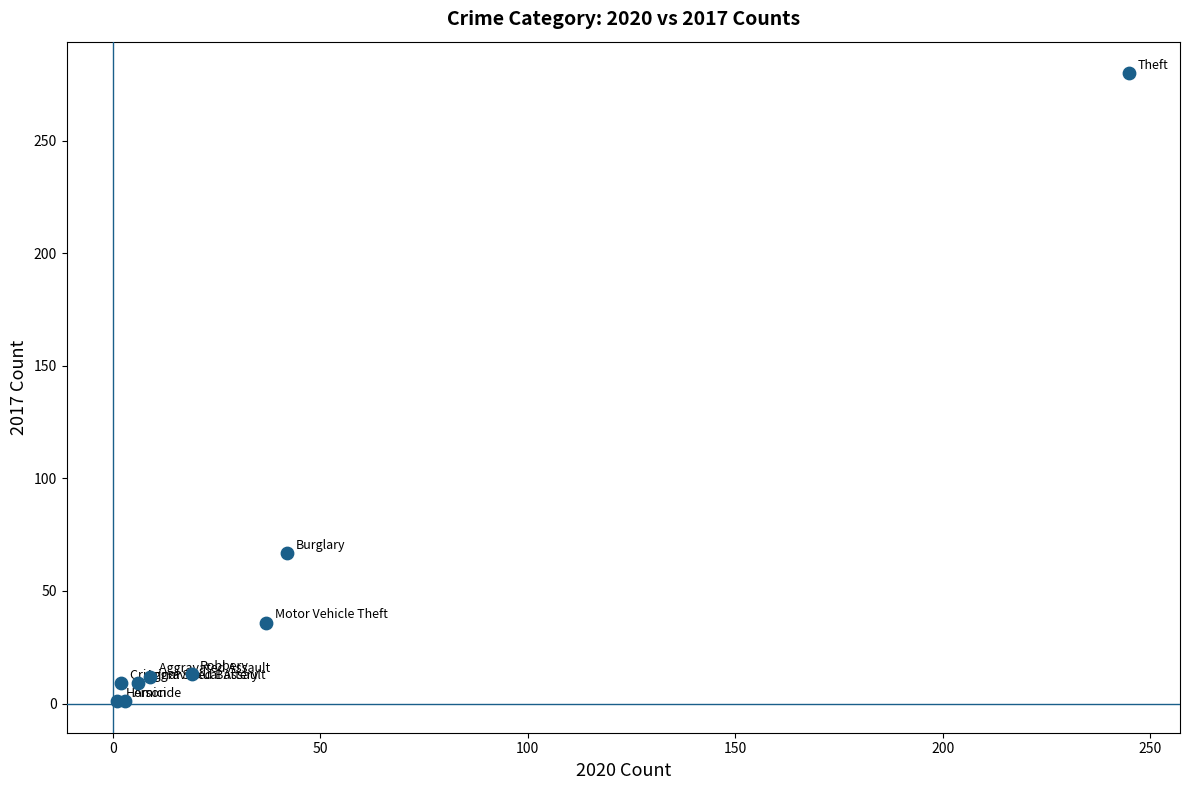

What Y value in the scatter plot is closest to 140?

67